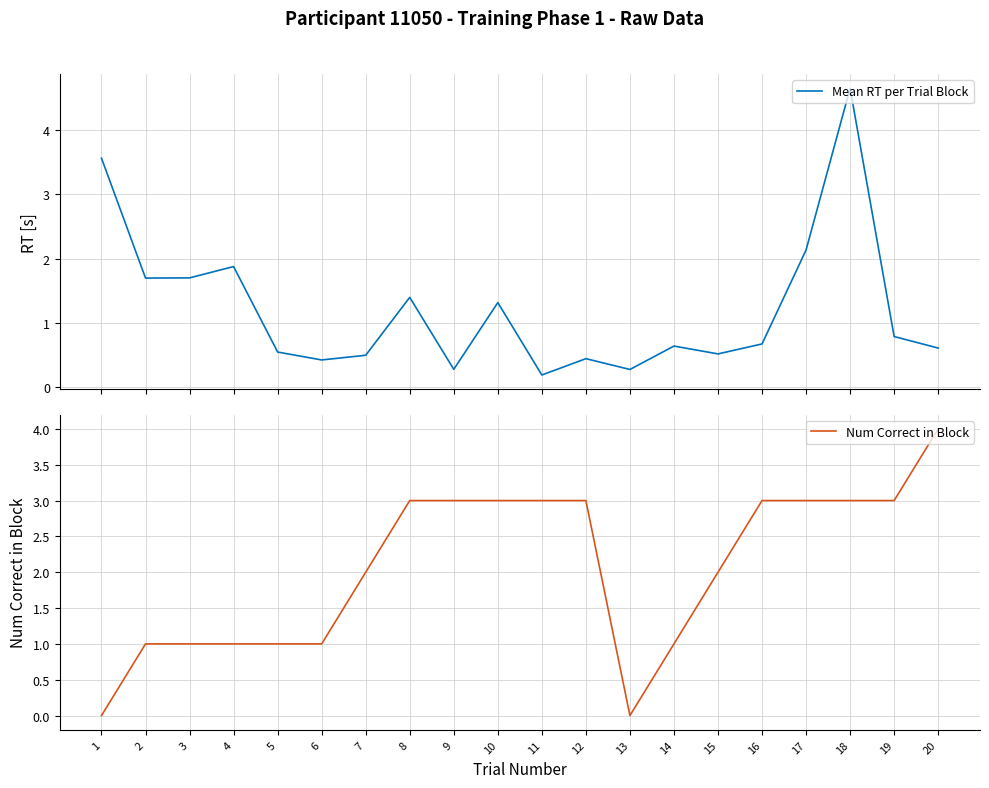

Rank the categories by Mean RT per Trial Block value from lowest to highest.

11, 13, 9, 6, 12, 7, 15, 5, 20, 14, 16, 19, 10, 8, 2, 3, 4, 17, 1, 18